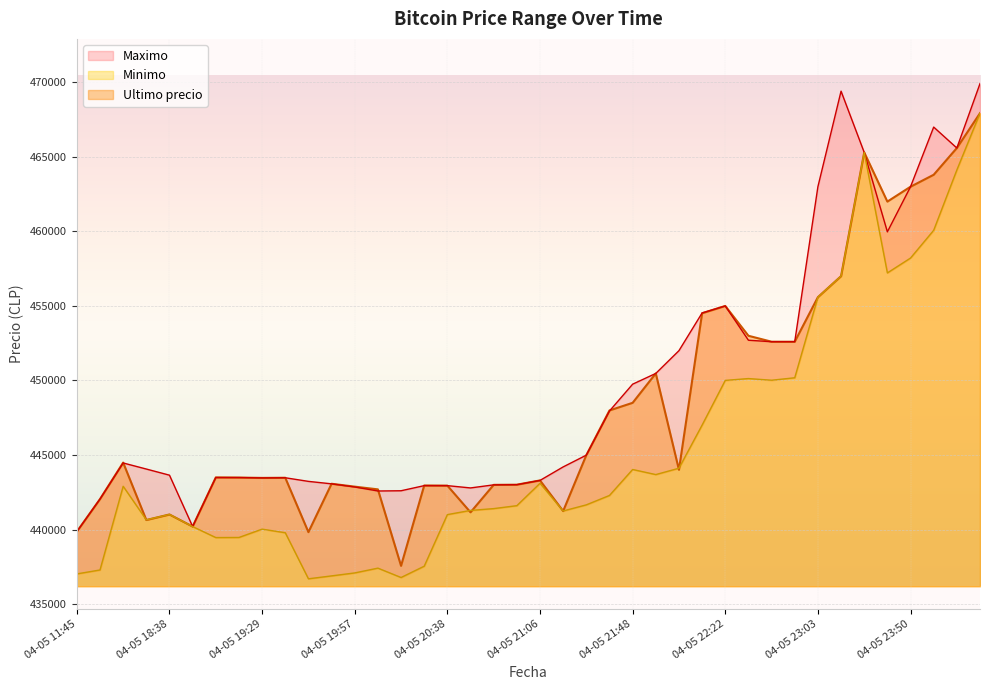

Rank the series by their maximum value, from highest to lowest.

Maximo, Ultimo precio, Minimo